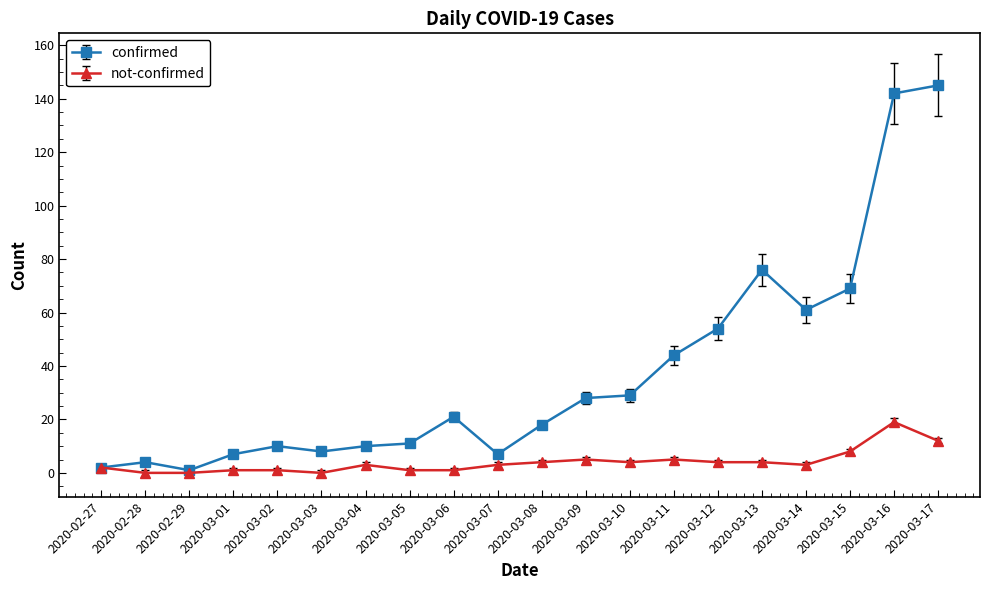

Reading left to right, extract all data points from this chart.

confirmed: 2	4	1	7	10	8	10	11	21	7	18	28	29	44	54	76	61	69	142	145
not-confirmed: 2	0	0	1	1	0	3	1	1	3	4	5	4	5	4	4	3	8	19	12